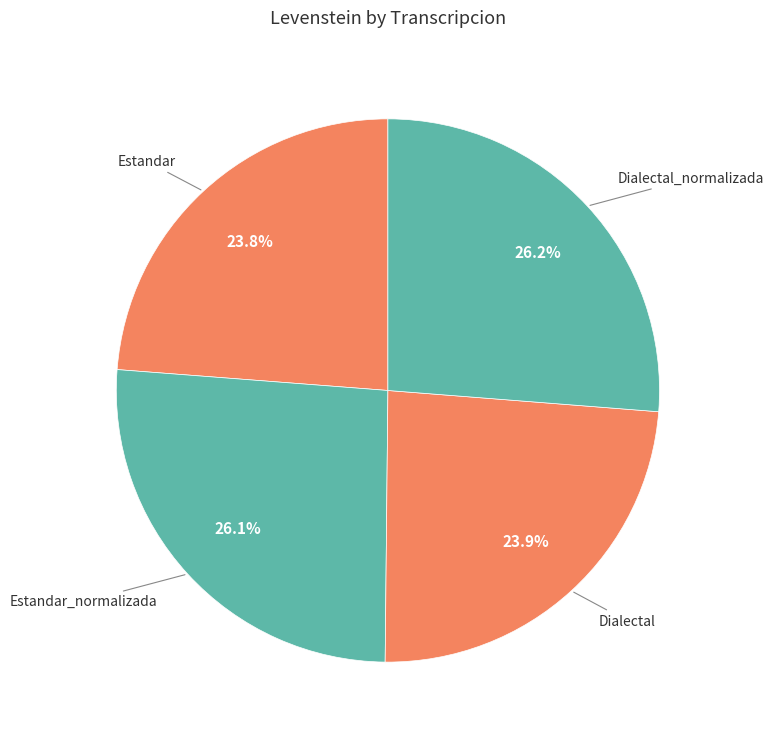

Is it true that Estandar is 11% of the pie?

False